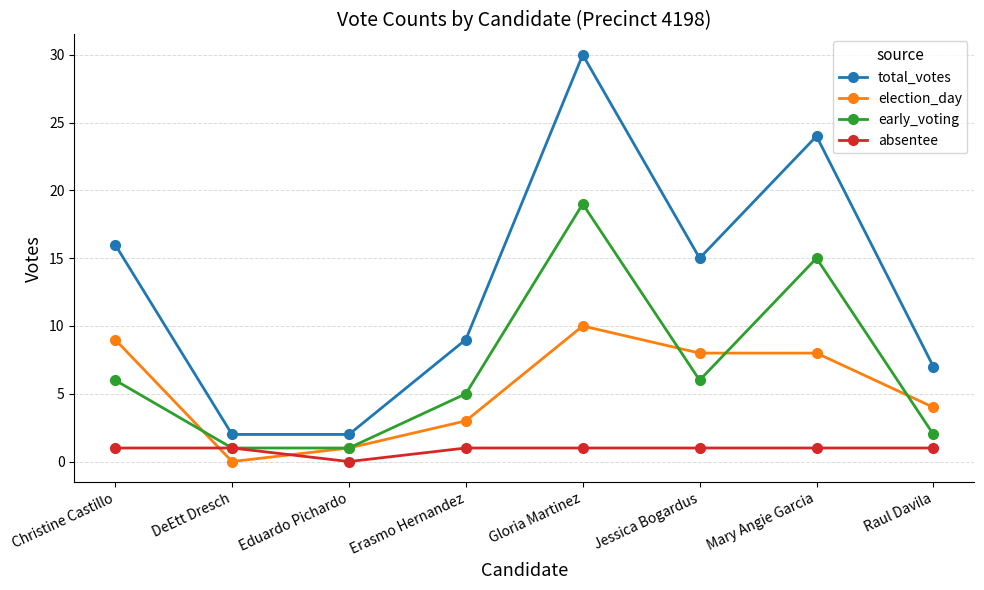

At how many categories does at least one series exceed 28?

1